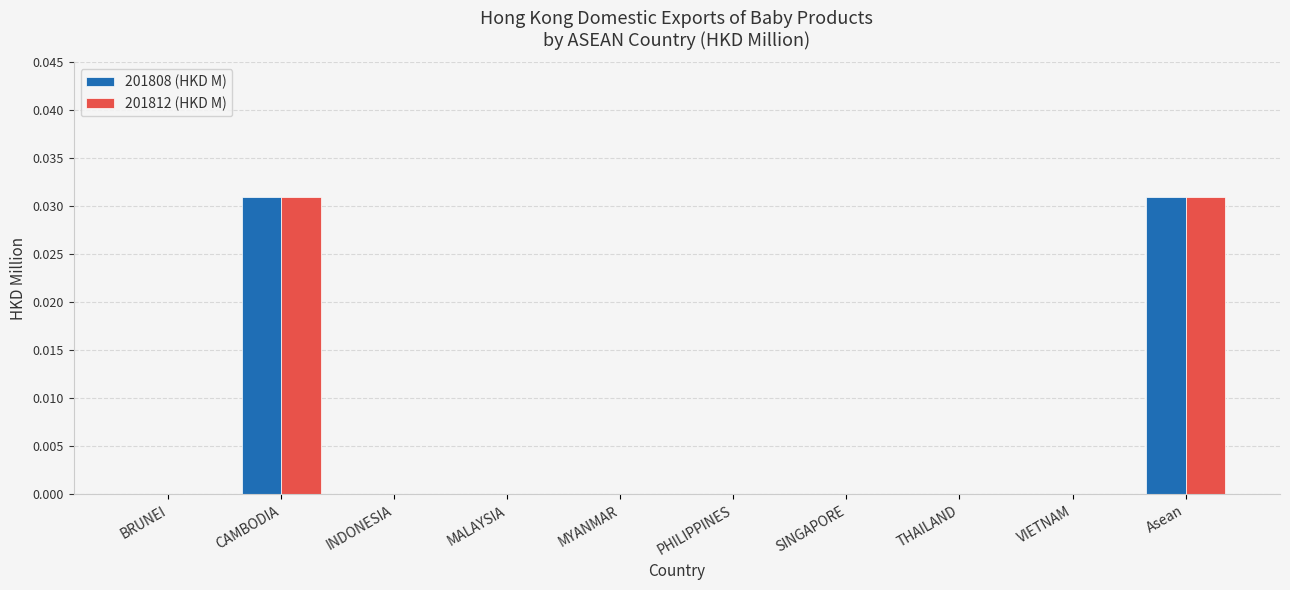

The 201812 (HKD M) series shows 0.0 at VIETNAM. True or false?

True